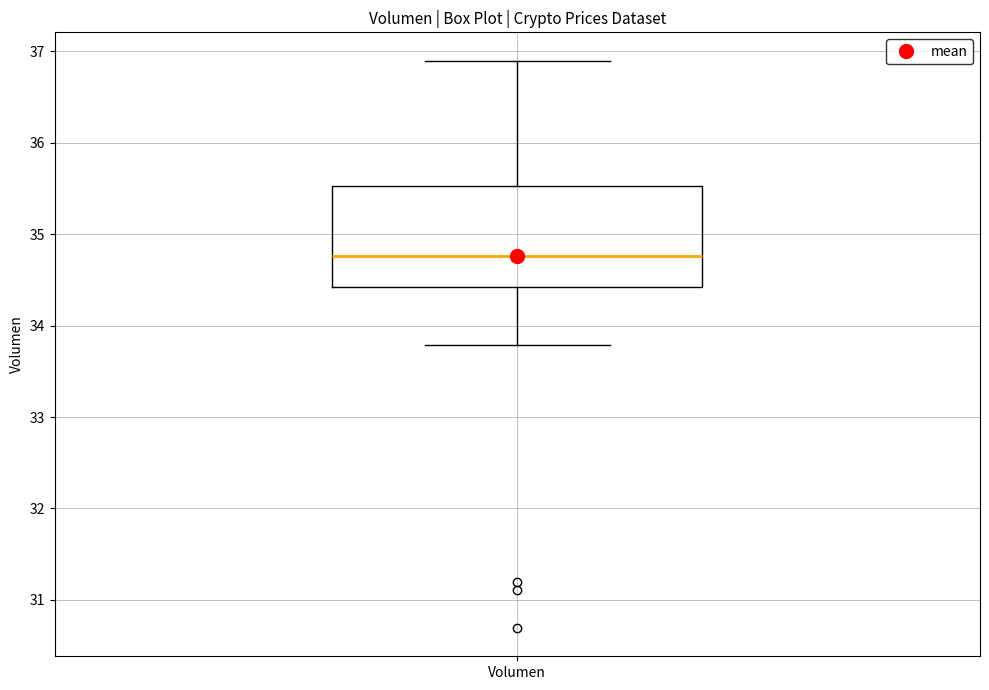

Where is the upper edge of the box for Volumen on the y-axis? The values are not printed on the chart, so give them approximately, as read against the axis.

35.5